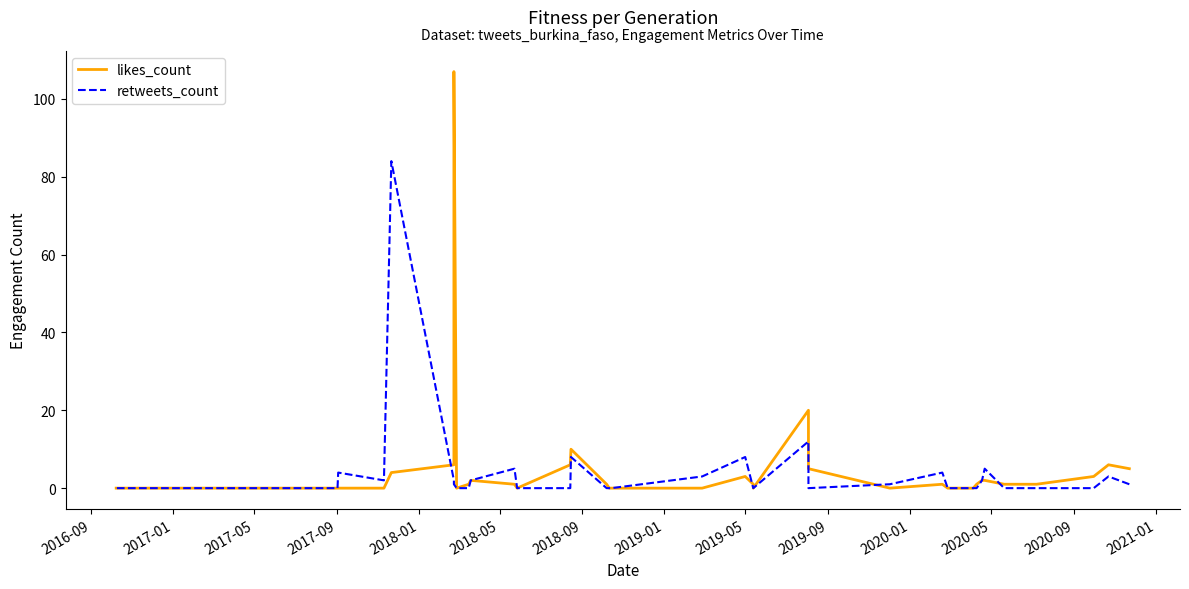

In likes_count, how many points are lower than both neighbors (excluding endpoints)?

4